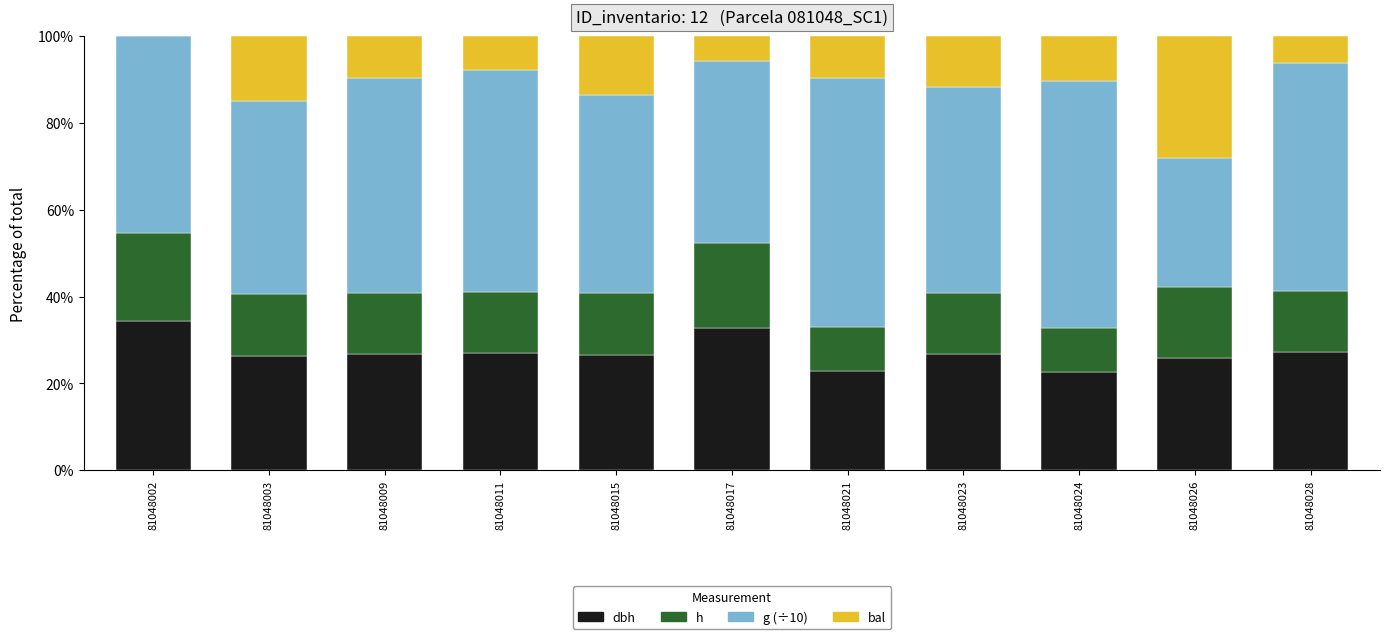

Does the chart contain stacked bars?

Yes